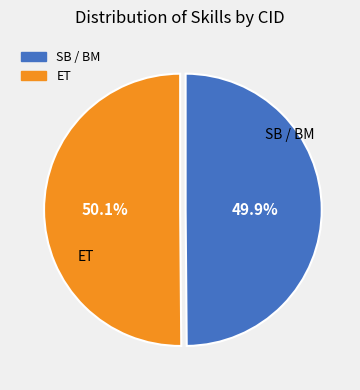

Does any single category account for the majority?

Yes